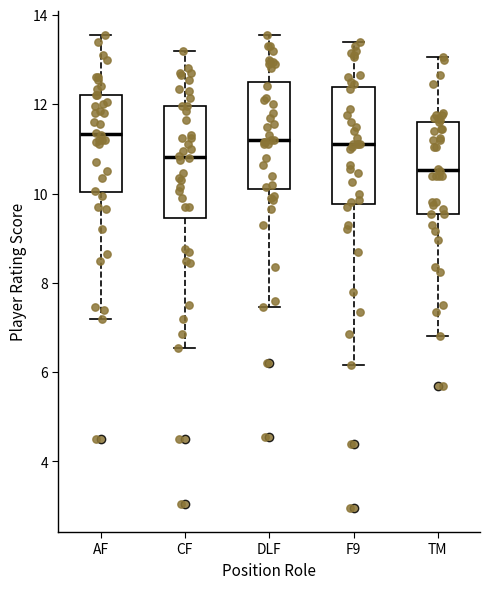

Where does the lower whisker of the box for AF end on the y-axis? The values are not printed on the chart, so give them approximately, as read against the axis.

7.2